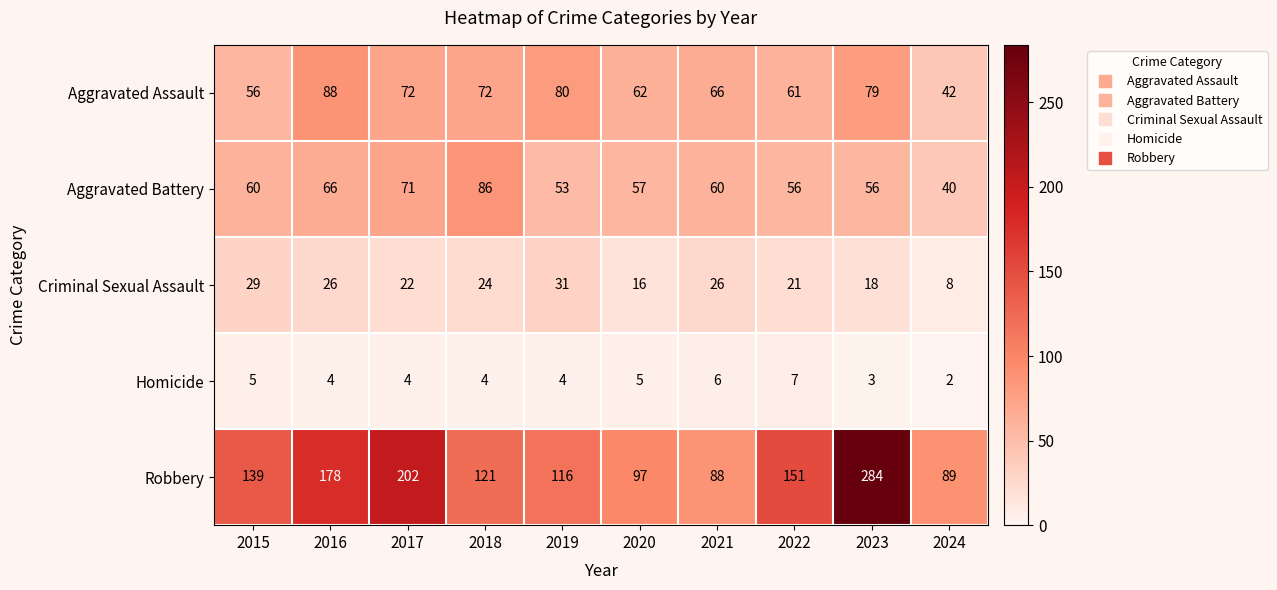

Which series has the largest total across all categories?

Robbery